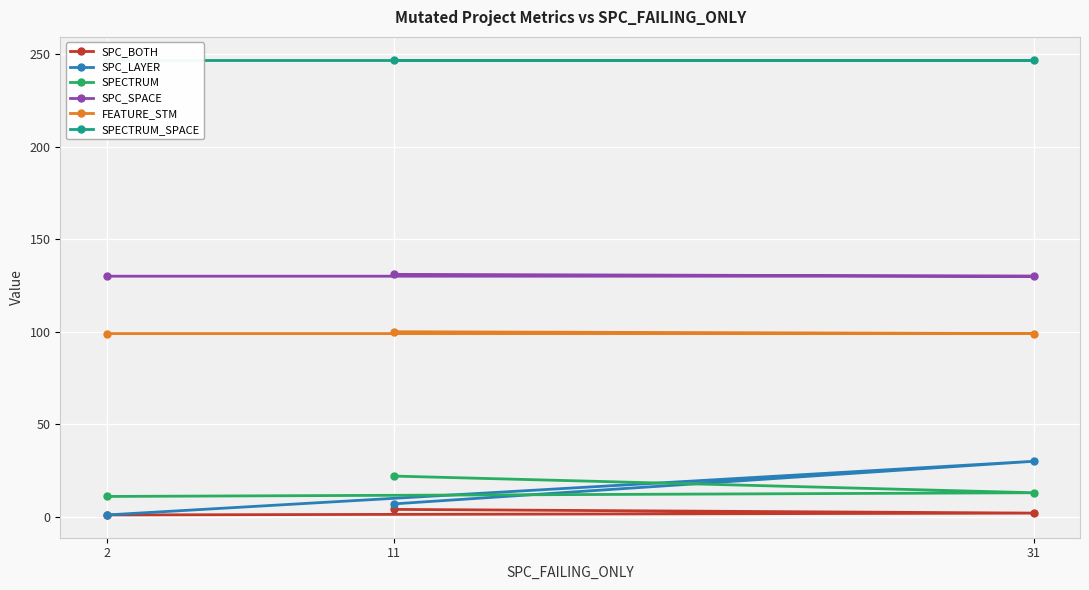

The value of SPC_BOTH at 31 is 3. True or false?

False